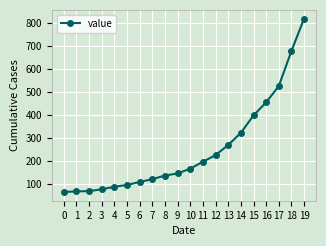

Between 1 and 18, which is larger?

18